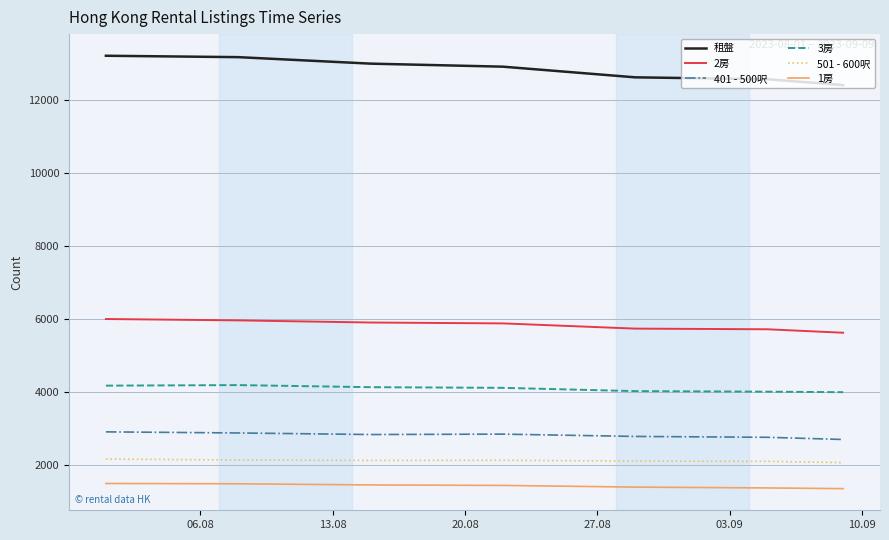

What is the highest value of the 401 - 500呎 series?

2898